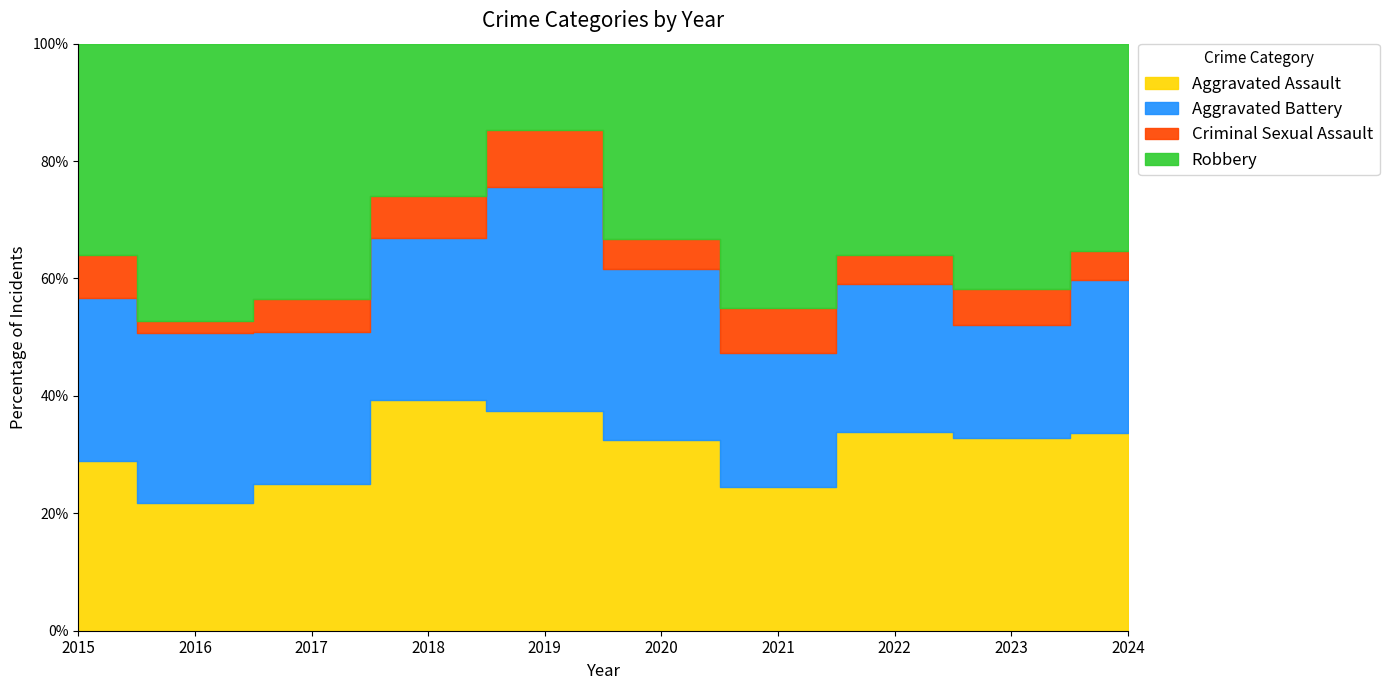

True or false: Criminal Sexual Assault and Robbery intersect in this chart.

False